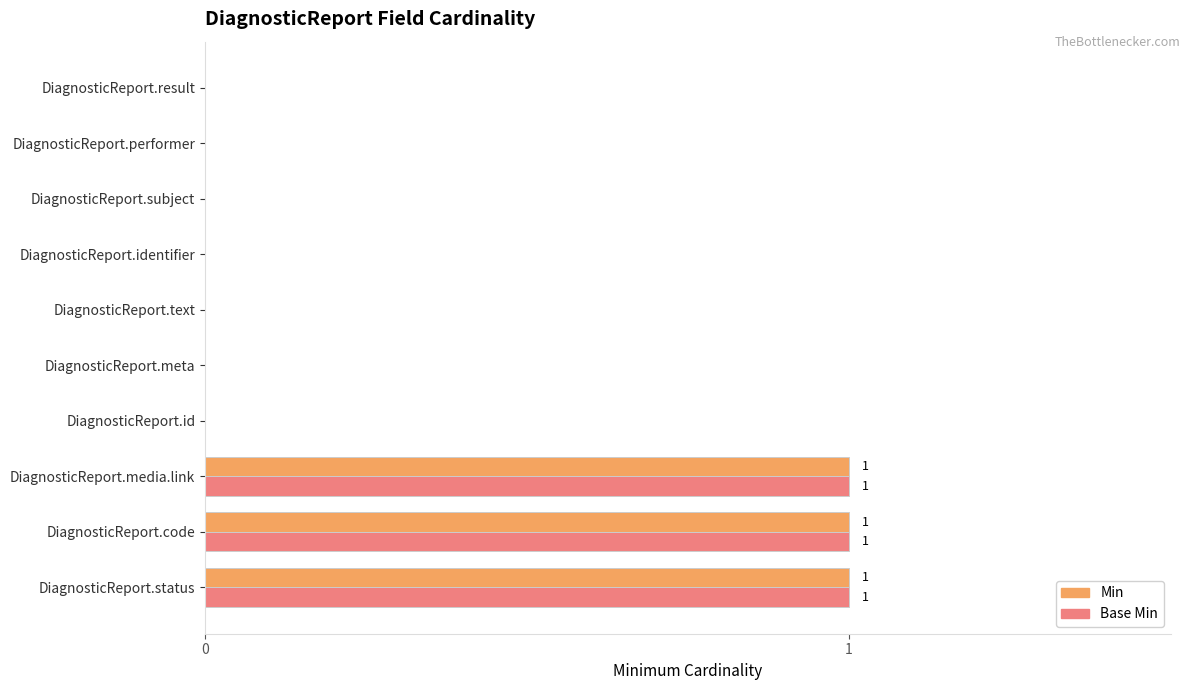

What are all the series names shown in the legend?

Min, Base Min